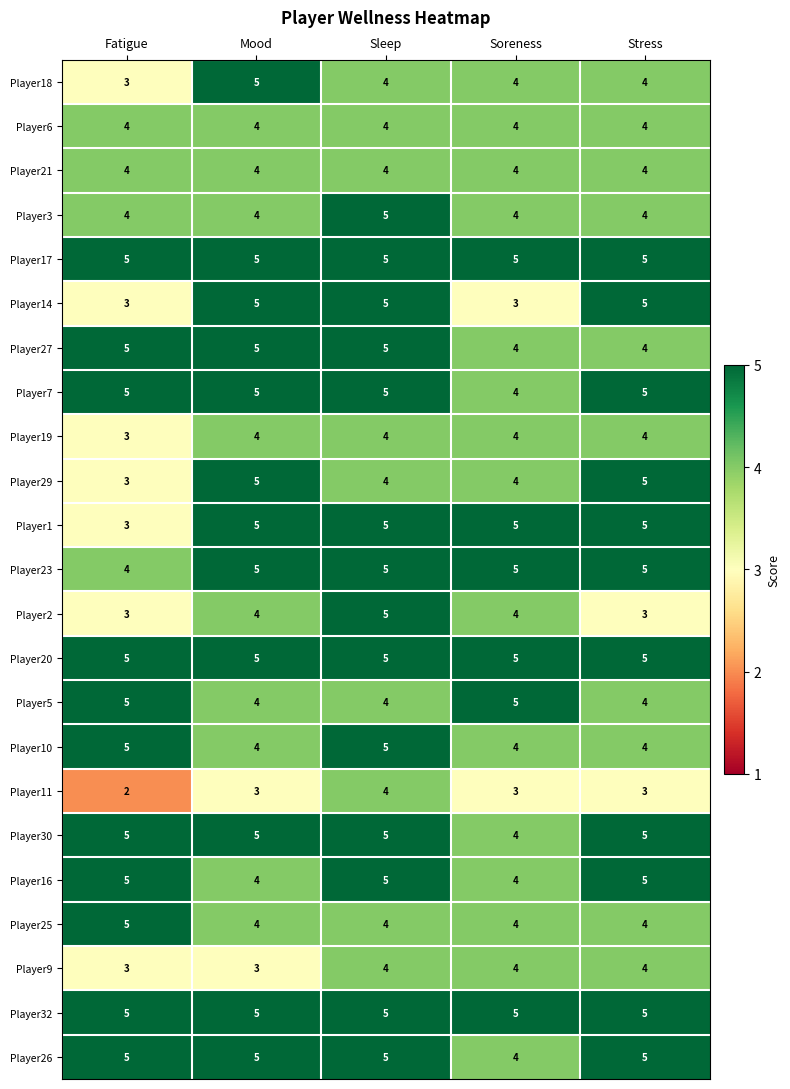

At which category is the sum across all series the highest?

Sleep